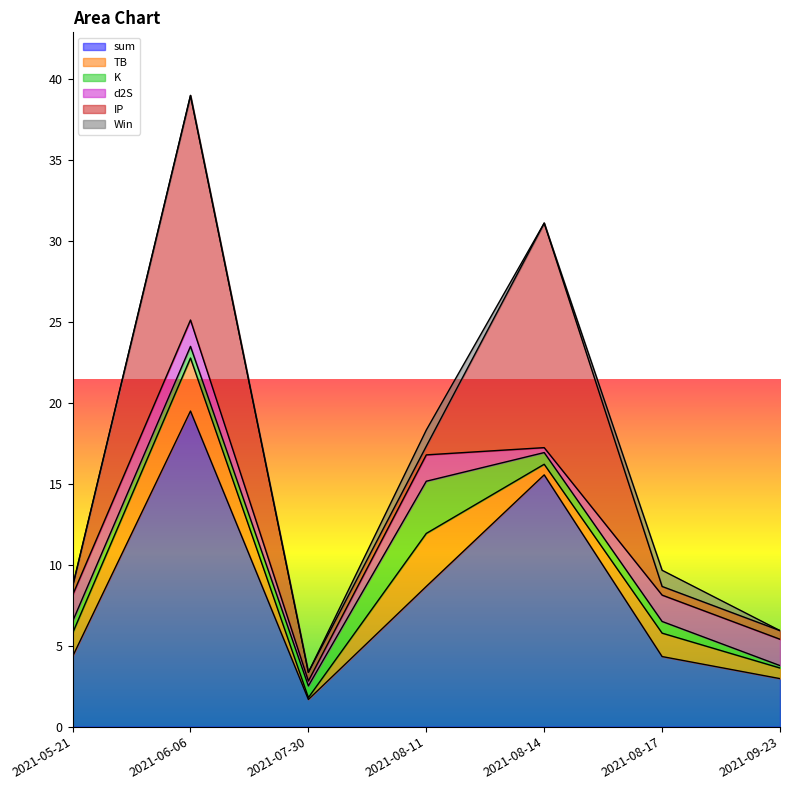

True or false: Win and IP cross at least once.

True